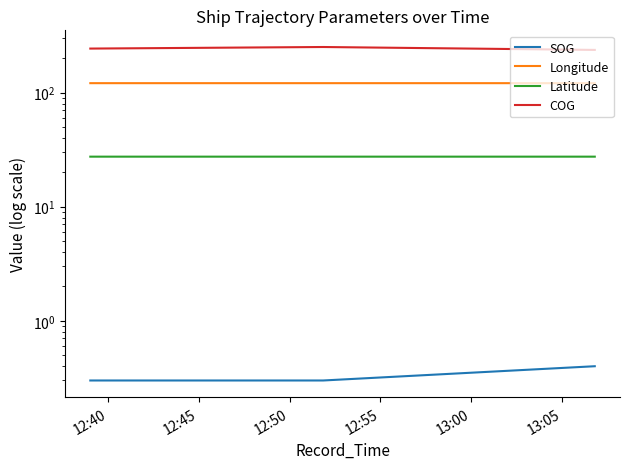

The Longitude series shows 72.9 at 12:40. True or false?

False